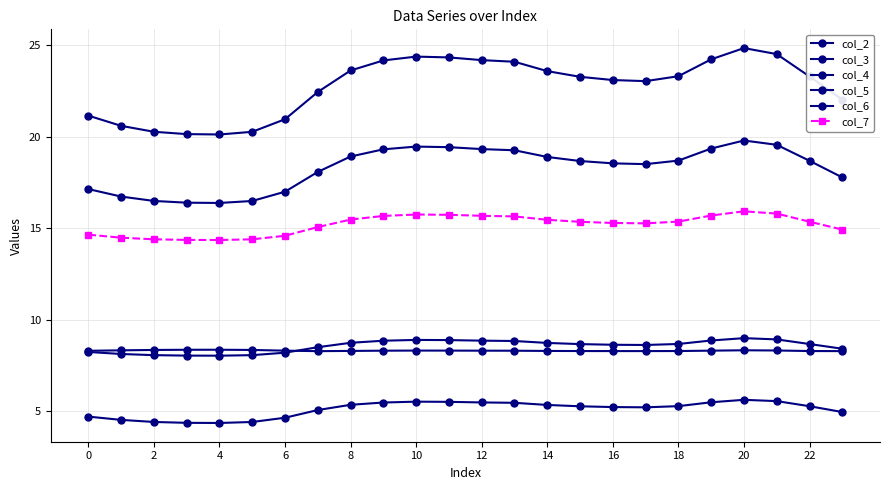

What is the difference between the second highest and minimum values in the col_5 series?

4.4